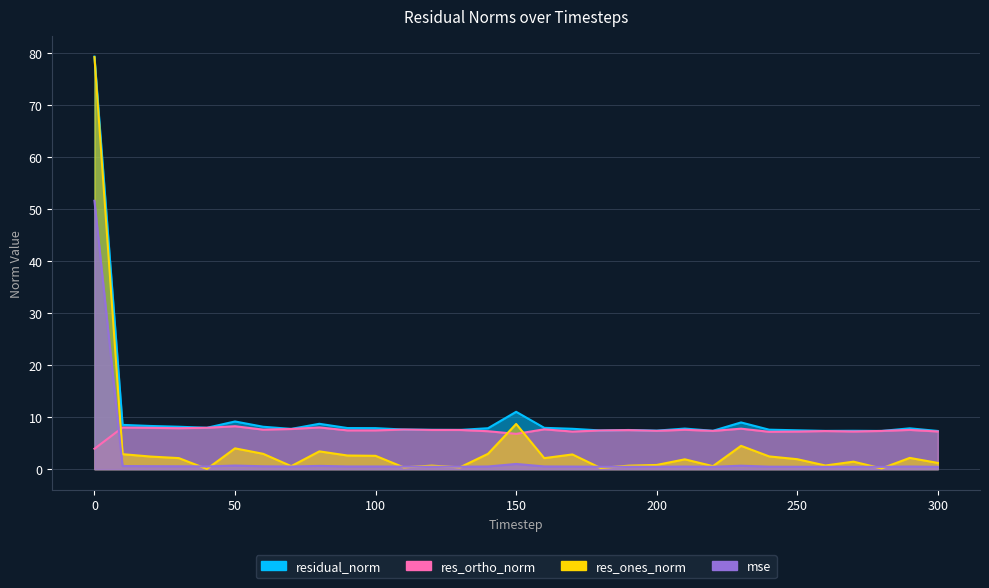

What are all the series names shown in the legend?

mse, res_ones_norm, res_ortho_norm, residual_norm